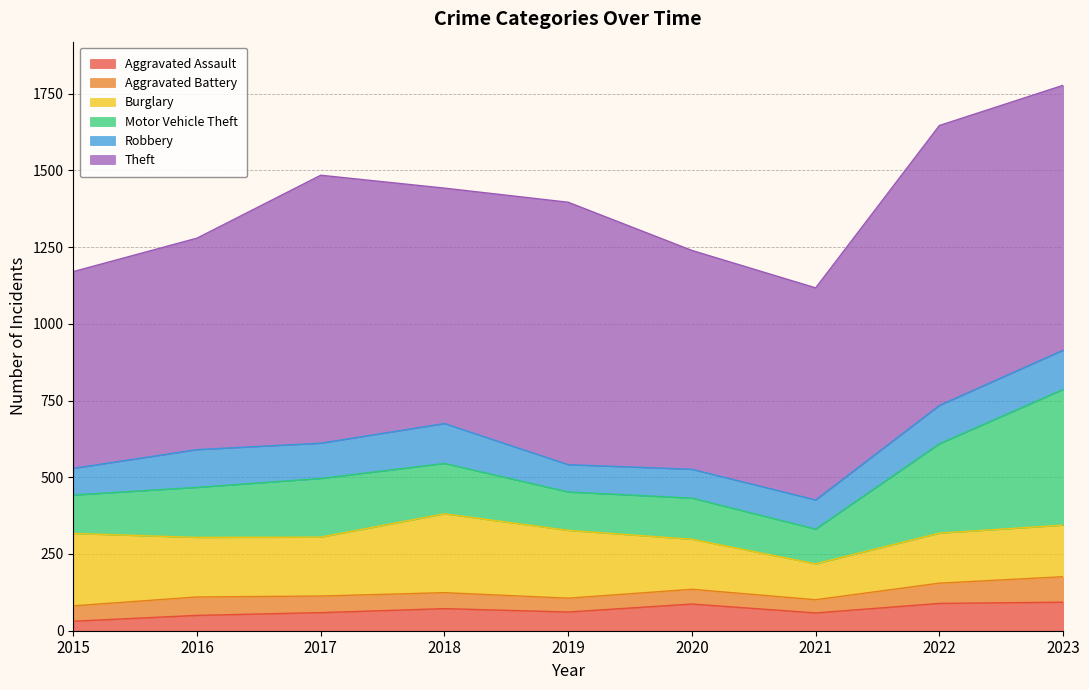

What are all the series names shown in the legend?

Aggravated Assault, Aggravated Battery, Burglary, Motor Vehicle Theft, Robbery, Theft